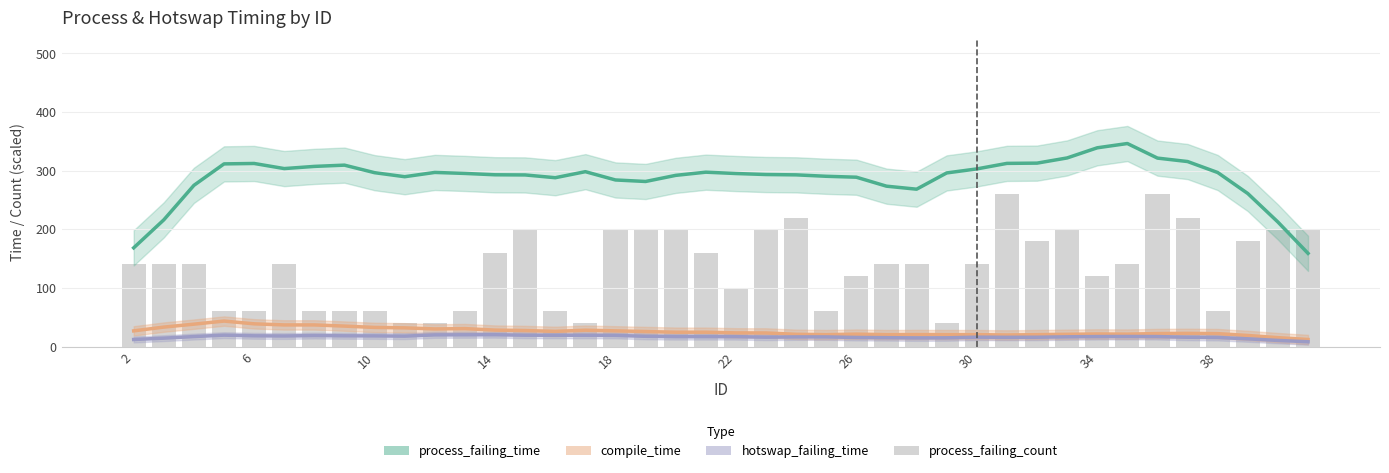

What is the value of the process_failing_time bar at the 28th from the left?

296.0